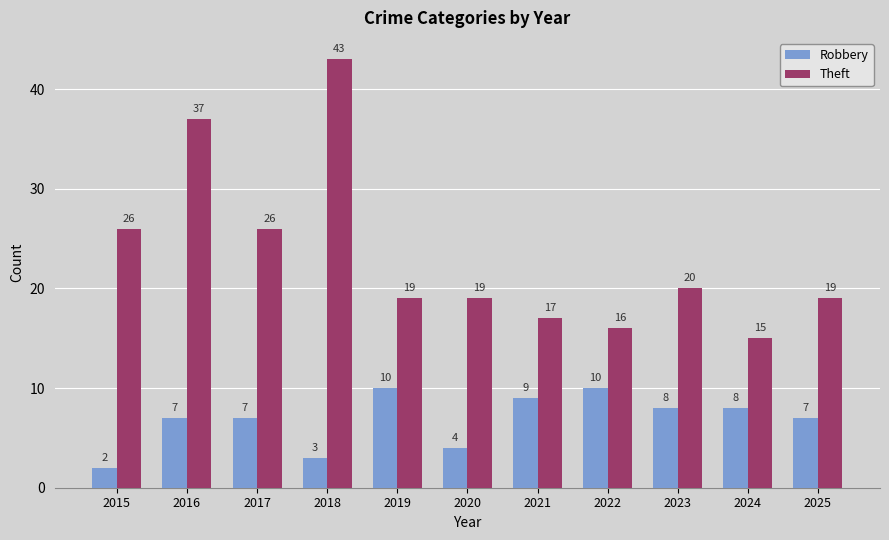

Is it true that Theft equals 20 at 2023?

True